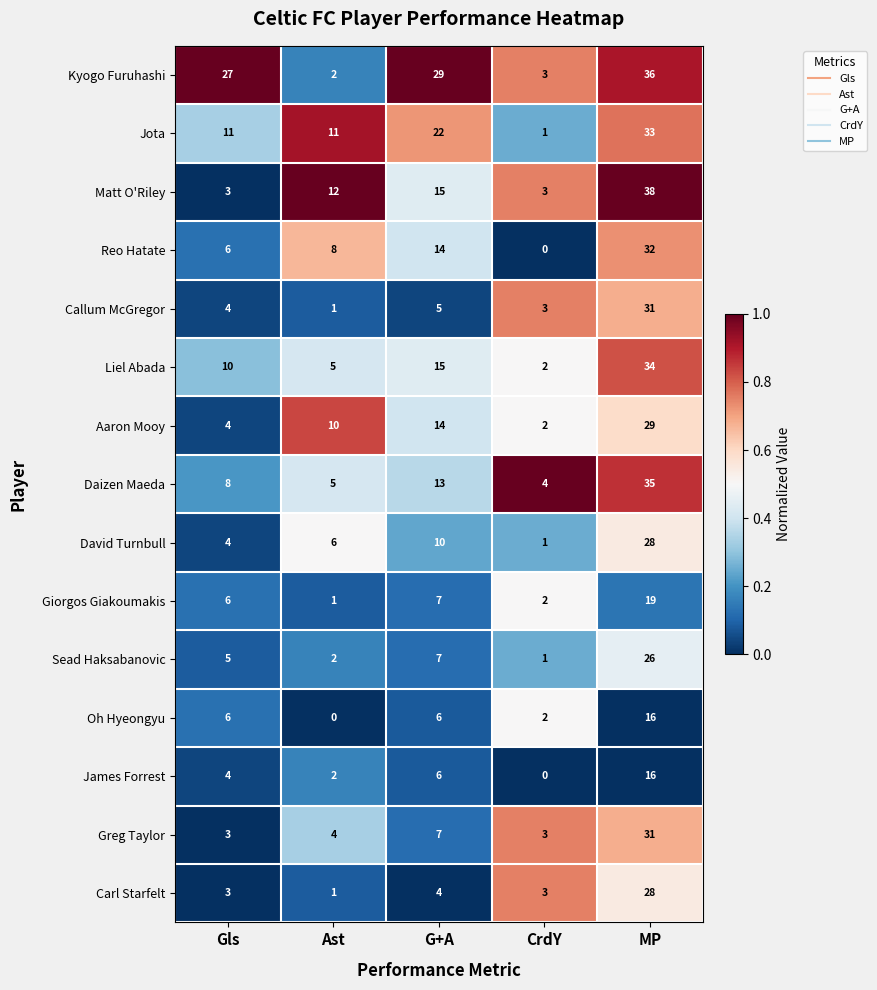

At which category is the sum across all series the highest?

MP